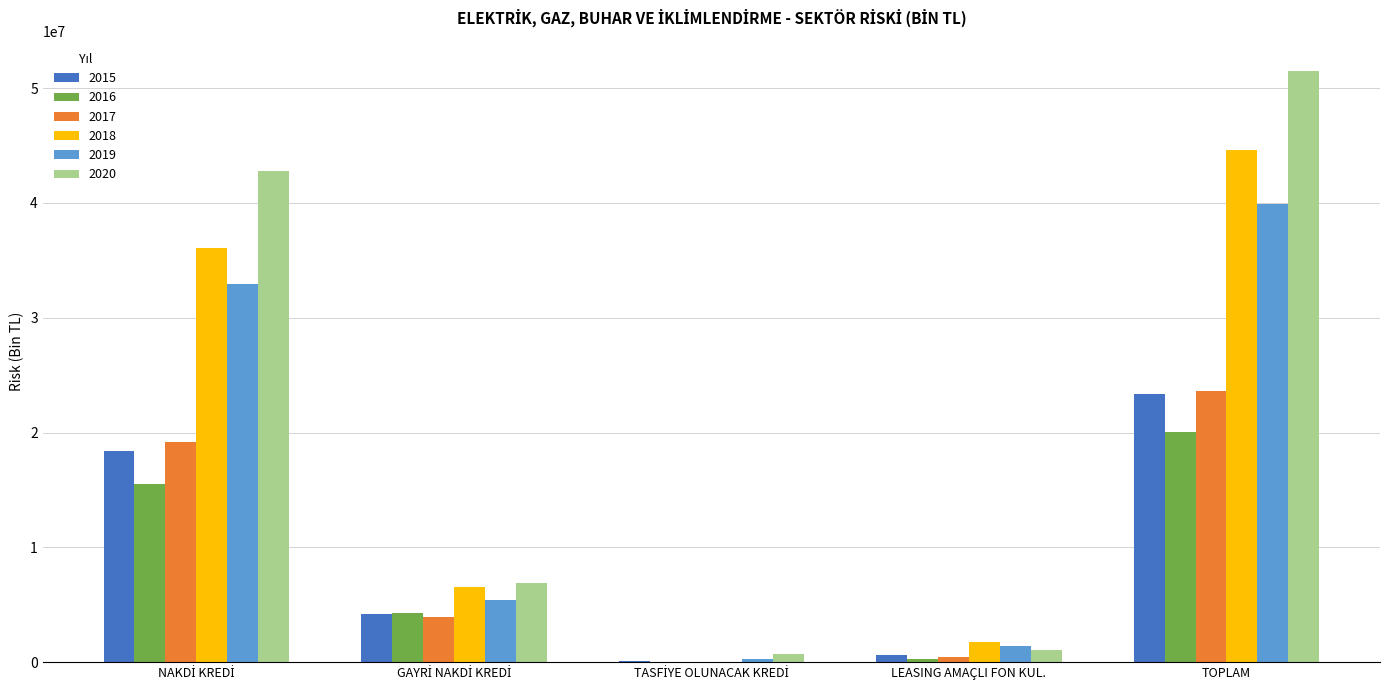

The value of 2018 at TOPLAM is 15208128.8. True or false?

False